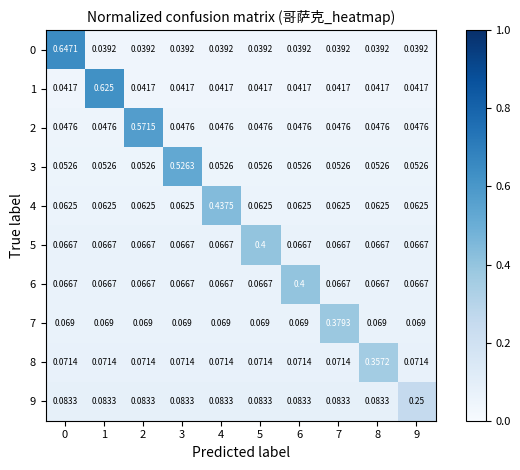

Which has a higher value, 8 or 6?

8